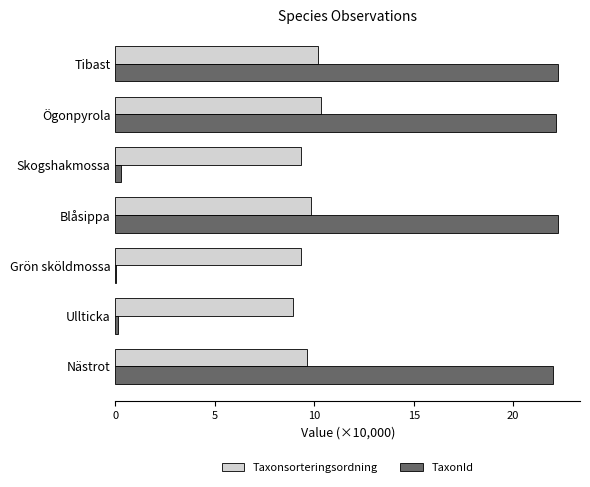

Which series changed the most between Skogshakmossa and Tibast?

TaxonId